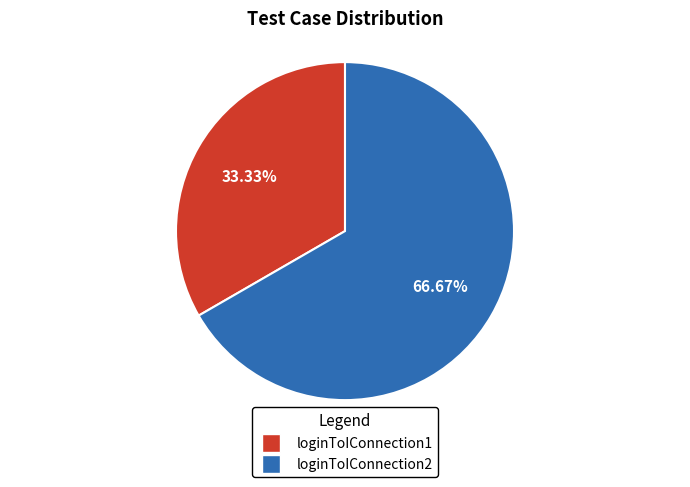

How many slices are in this pie chart?

2